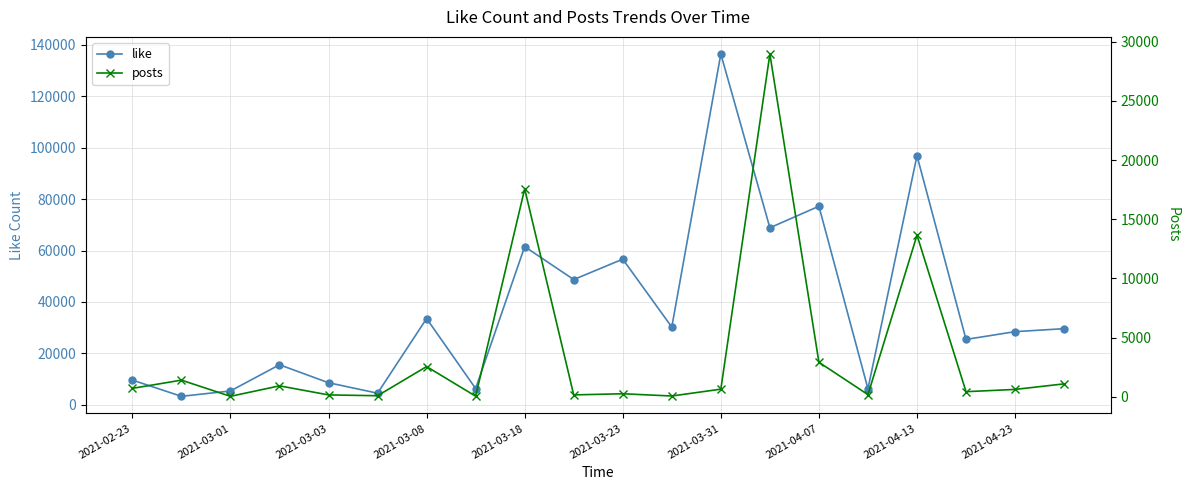

Which series has the largest total across all categories?

like